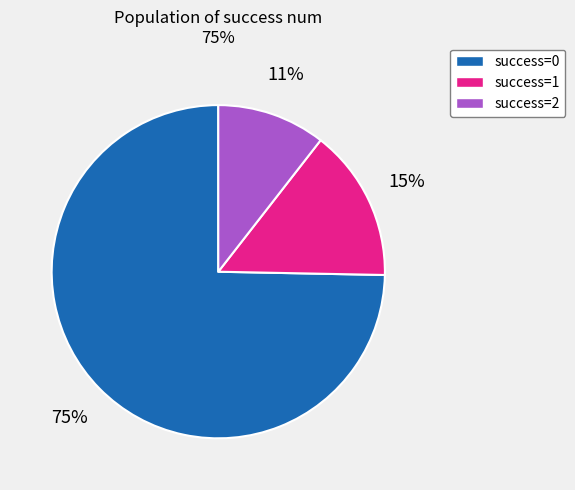

To the nearest percent, what is the average slice percentage?

33%